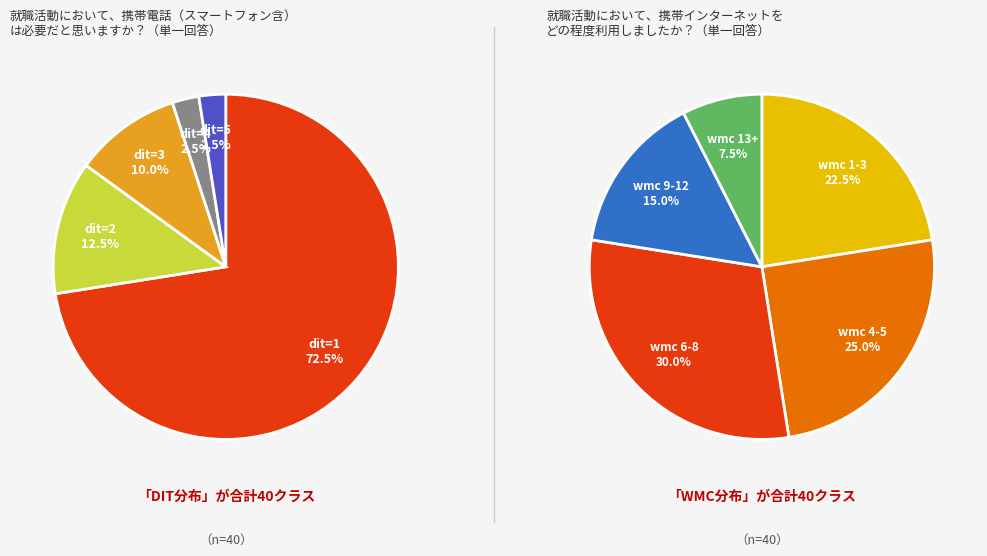

How many slices are in this pie chart?

5